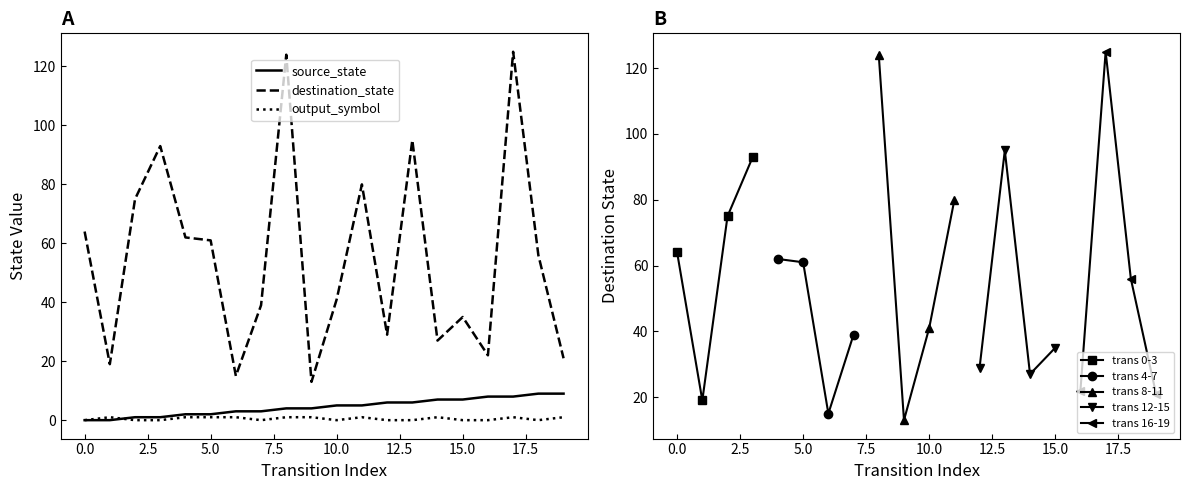

Rank the series by their maximum value, from lowest to highest.

output_num, source_state, destination_state